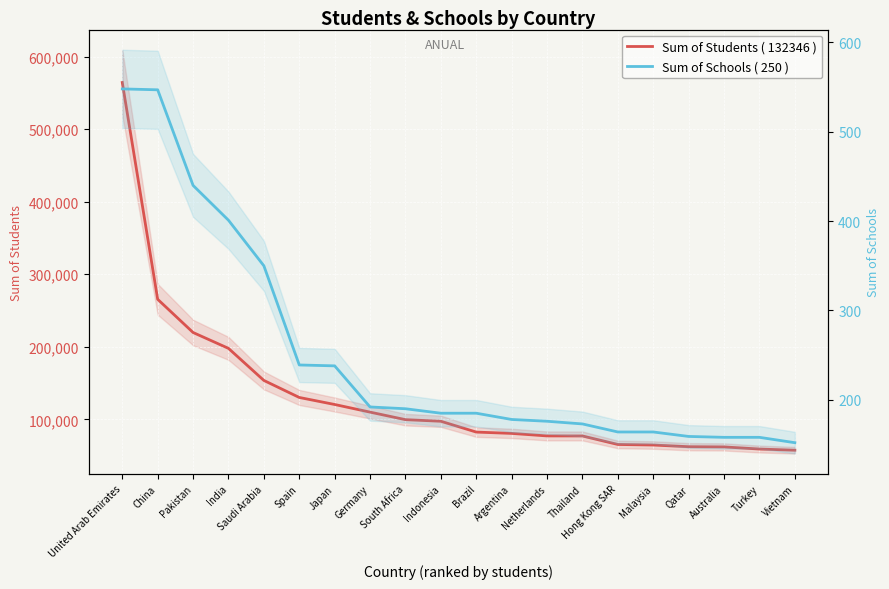

What is the difference between the maximum and minimum values in the Sum of Students ( 132346 ) series?

506734